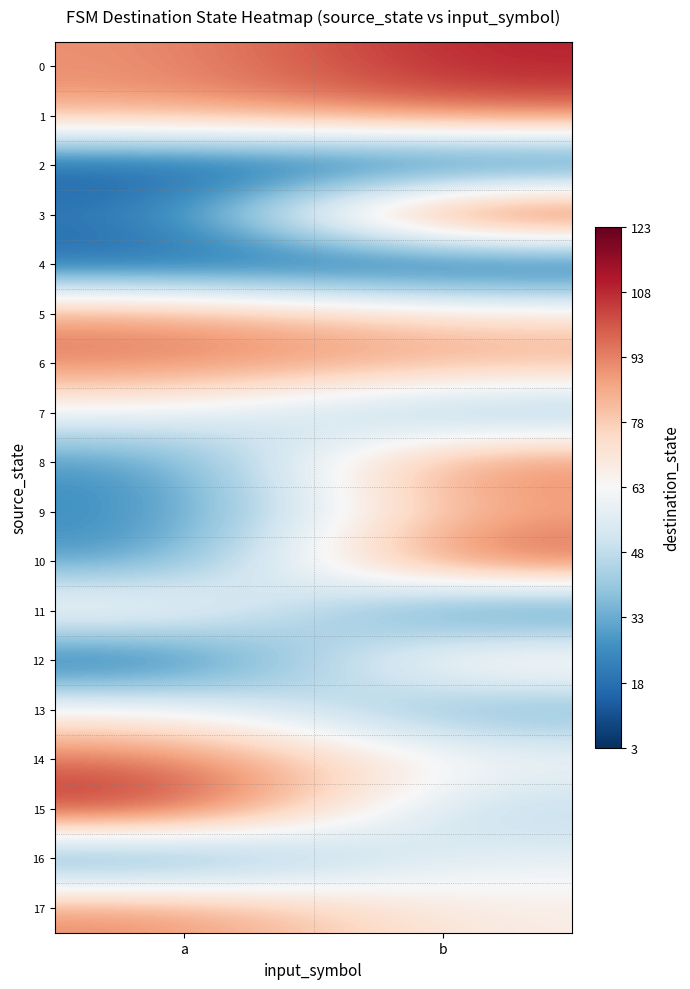

What is the spread (max minus min) of values at b?

120